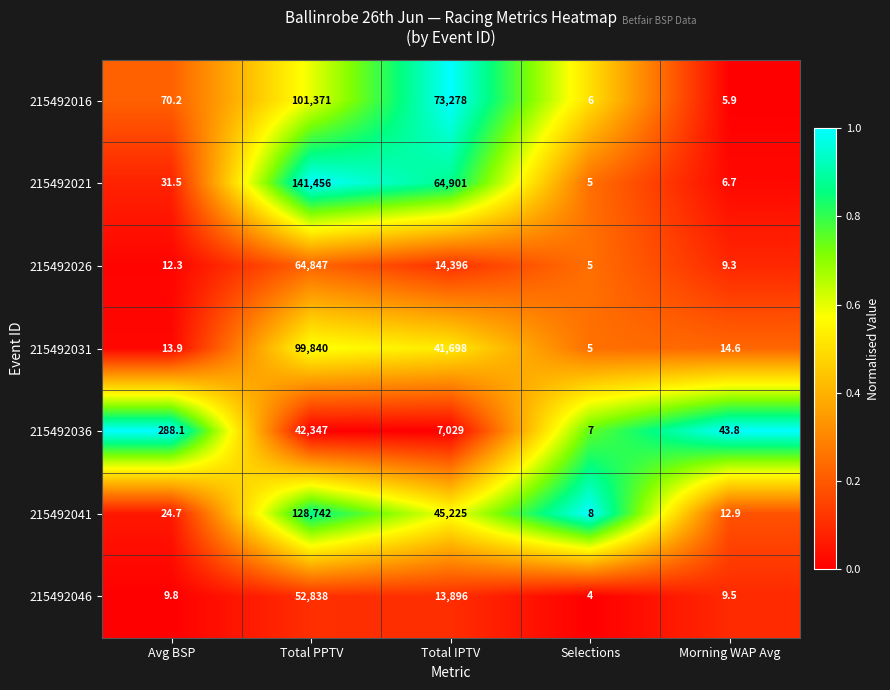

Rank the categories by 215492016 value from lowest to highest.

Morning WAP Avg, Selections, Avg BSP, Total IPTV, Total PPTV